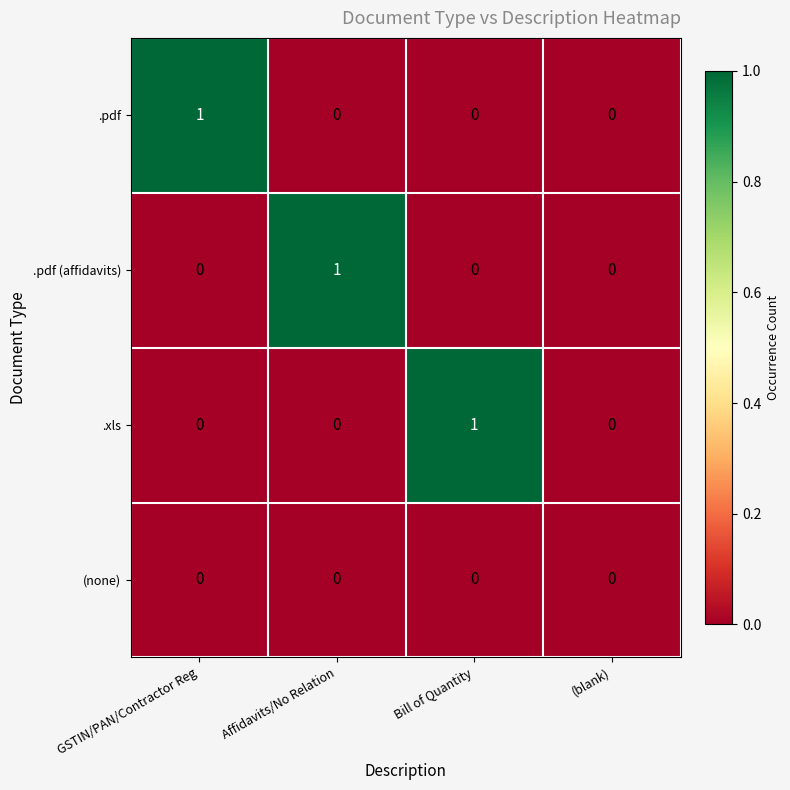

Which series changed the most between Affidavits/No Relation and (blank)?

.pdf (affidavits)